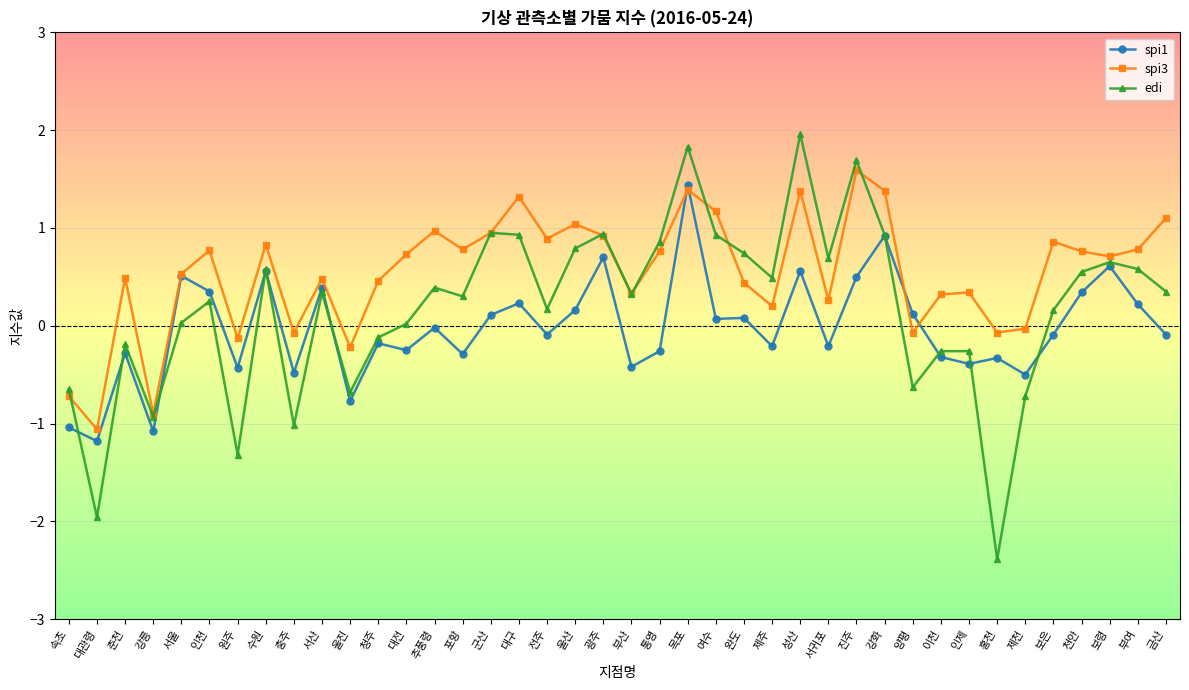

What are all the series names shown in the legend?

spi1, spi3, edi